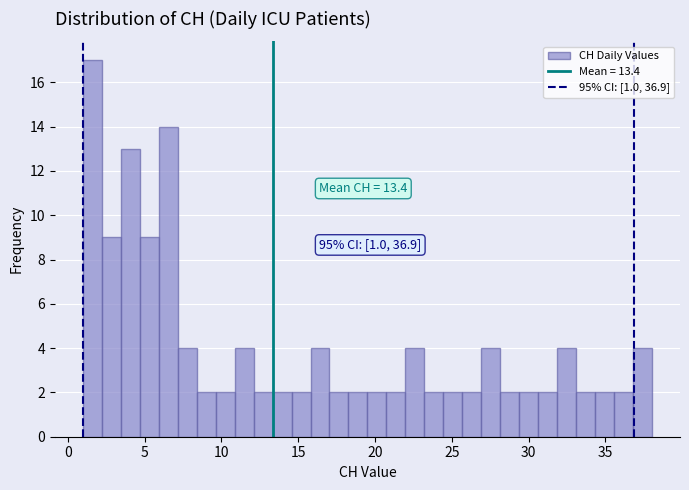

Read against the x-axis, roughly where is the centre of the tallest bar?

1.5